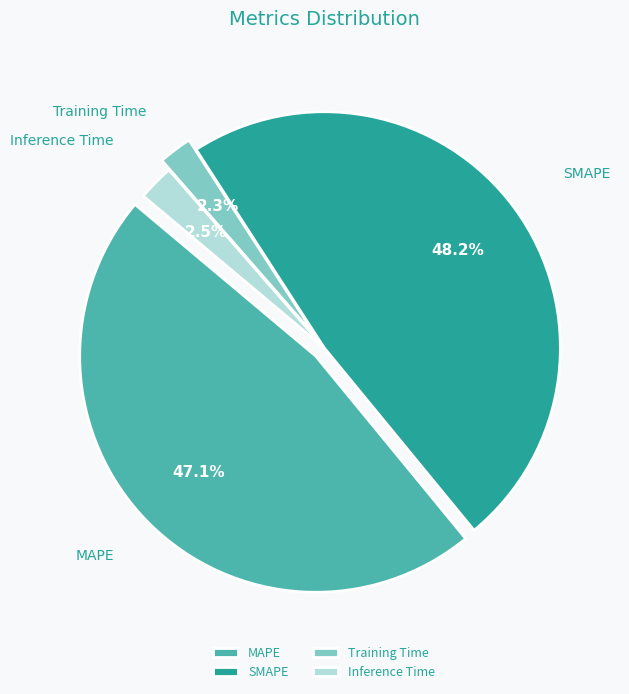

Approximately how many times larger is the value at Inference Time compared to MAPE?

0.1